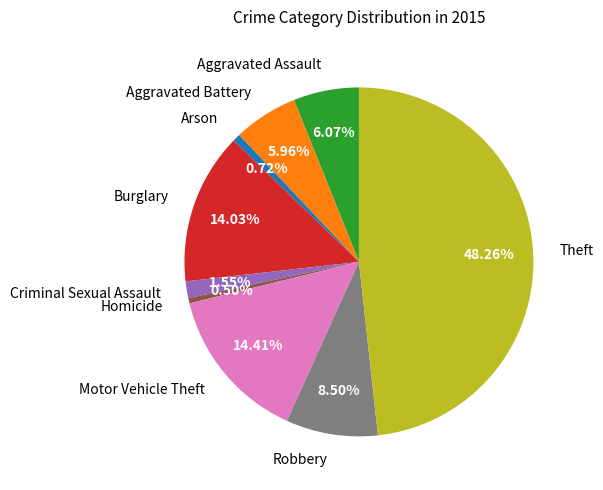

To the nearest percent, what is the difference between the Robbery and Criminal Sexual Assault slice percentages?

7%